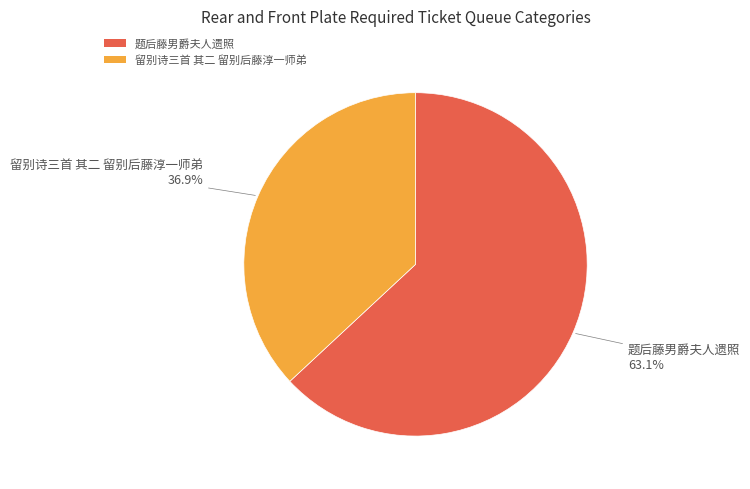

Which slice is the smallest?

留别诗三首 其二 留别后藤淳一师弟